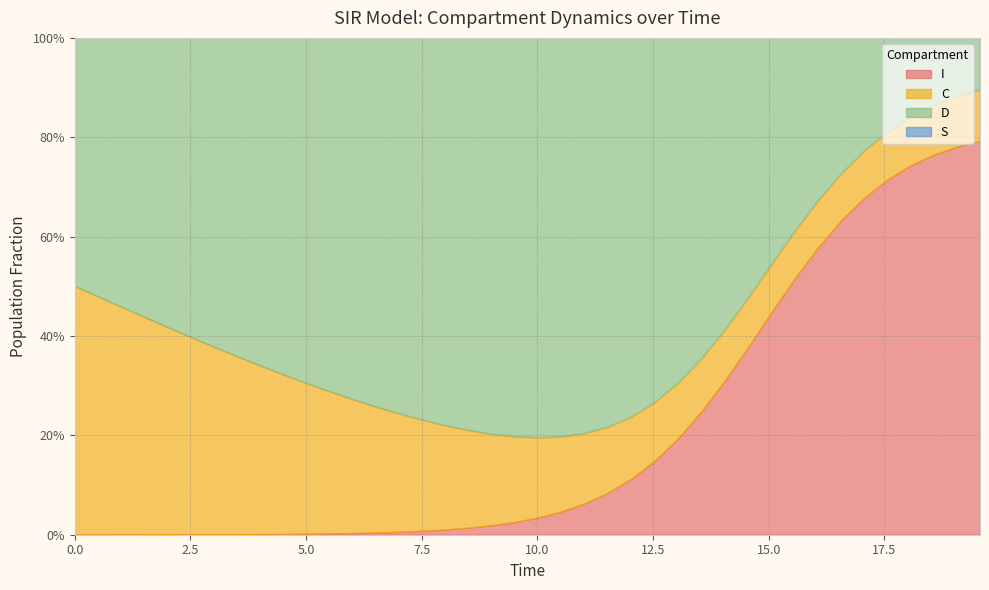

After their last crossing, which series has the higher values: C or I?

I